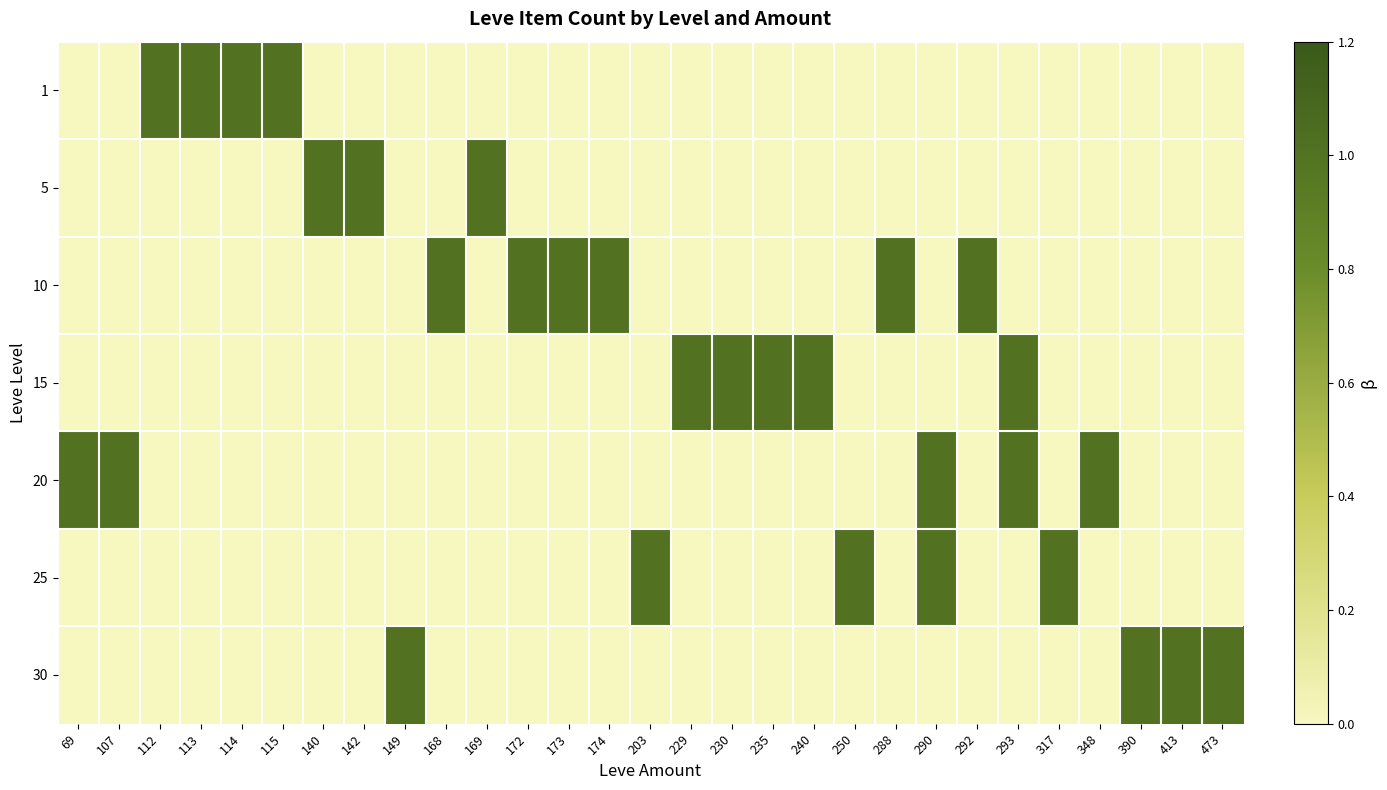

Reading right to left, what are all the values shown in this chart?

1: 473=0	413=0	390=0	348=0	317=0	293=0	292=0	290=0	288=0	250=0	240=0	235=0	230=0	229=0	203=0	174=0	173=0	172=0	169=0	168=0	149=0	142=0	140=0	115=1	114=1	113=1	112=1	107=0	69=0
5: 473=0	413=0	390=0	348=0	317=0	293=0	292=0	290=0	288=0	250=0	240=0	235=0	230=0	229=0	203=0	174=0	173=0	172=0	169=1	168=0	149=0	142=1	140=1	115=0	114=0	113=0	112=0	107=0	69=0
10: 473=0	413=0	390=0	348=0	317=0	293=0	292=1	290=0	288=1	250=0	240=0	235=0	230=0	229=0	203=0	174=1	173=1	172=1	169=0	168=1	149=0	142=0	140=0	115=0	114=0	113=0	112=0	107=0	69=0
15: 473=0	413=0	390=0	348=0	317=0	293=1	292=0	290=0	288=0	250=0	240=1	235=1	230=1	229=1	203=0	174=0	173=0	172=0	169=0	168=0	149=0	142=0	140=0	115=0	114=0	113=0	112=0	107=0	69=0
20: 473=0	413=0	390=0	348=1	317=0	293=1	292=0	290=1	288=0	250=0	240=0	235=0	230=0	229=0	203=0	174=0	173=0	172=0	169=0	168=0	149=0	142=0	140=0	115=0	114=0	113=0	112=0	107=1	69=1
25: 473=0	413=0	390=0	348=0	317=1	293=0	292=0	290=1	288=0	250=1	240=0	235=0	230=0	229=0	203=1	174=0	173=0	172=0	169=0	168=0	149=0	142=0	140=0	115=0	114=0	113=0	112=0	107=0	69=0
30: 473=1	413=1	390=1	348=0	317=0	293=0	292=0	290=0	288=0	250=0	240=0	235=0	230=0	229=0	203=0	174=0	173=0	172=0	169=0	168=0	149=1	142=0	140=0	115=0	114=0	113=0	112=0	107=0	69=0